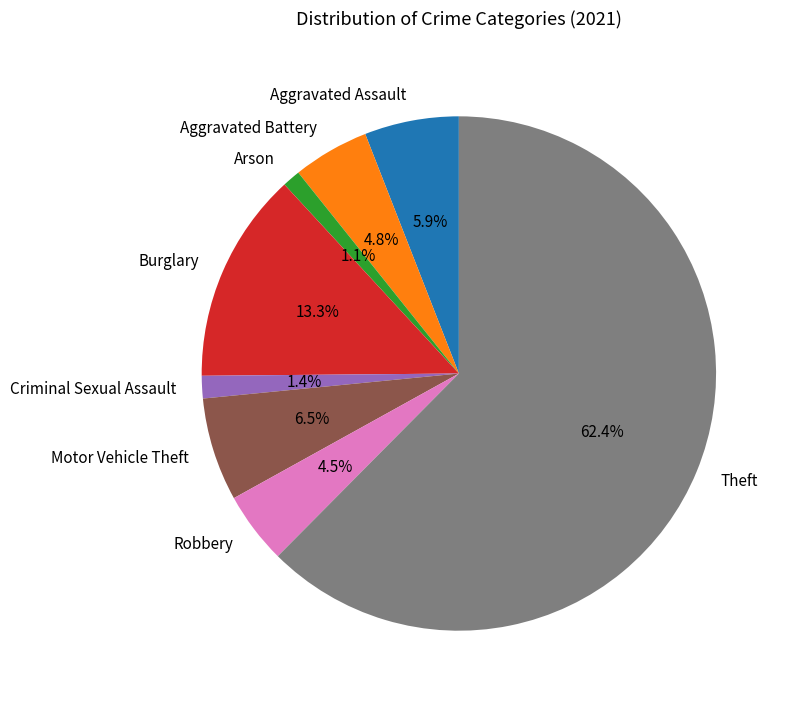

Combined, do Aggravated Battery and Burglary account for over 50%?

No